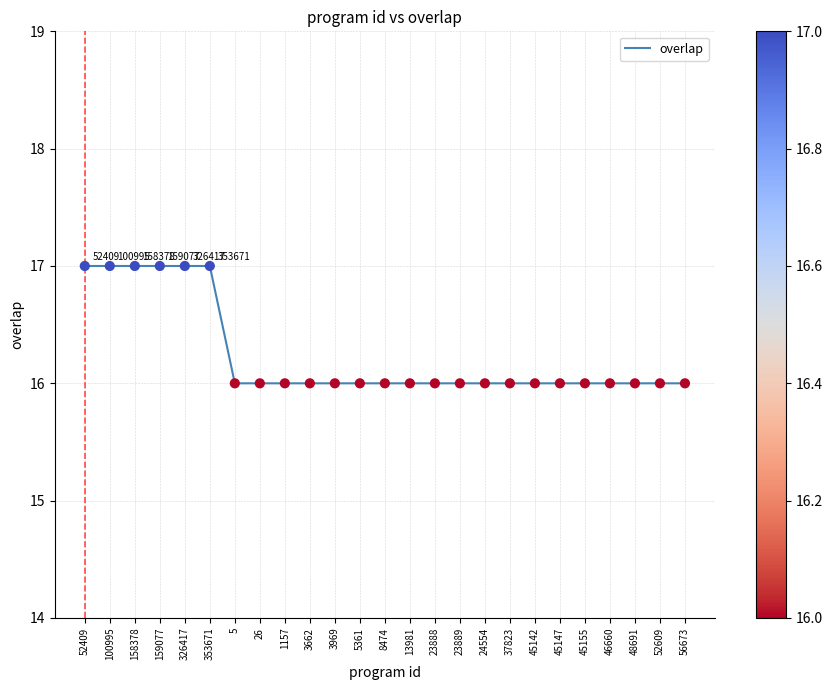

Approximately how many times larger is the value at 45155 compared to 48691?

1.0